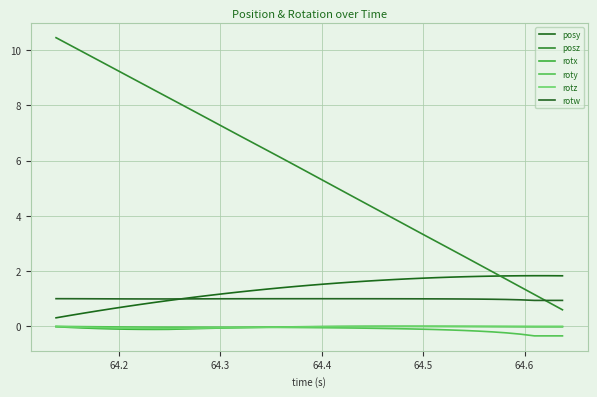

Which series has the largest total across all categories?

posz